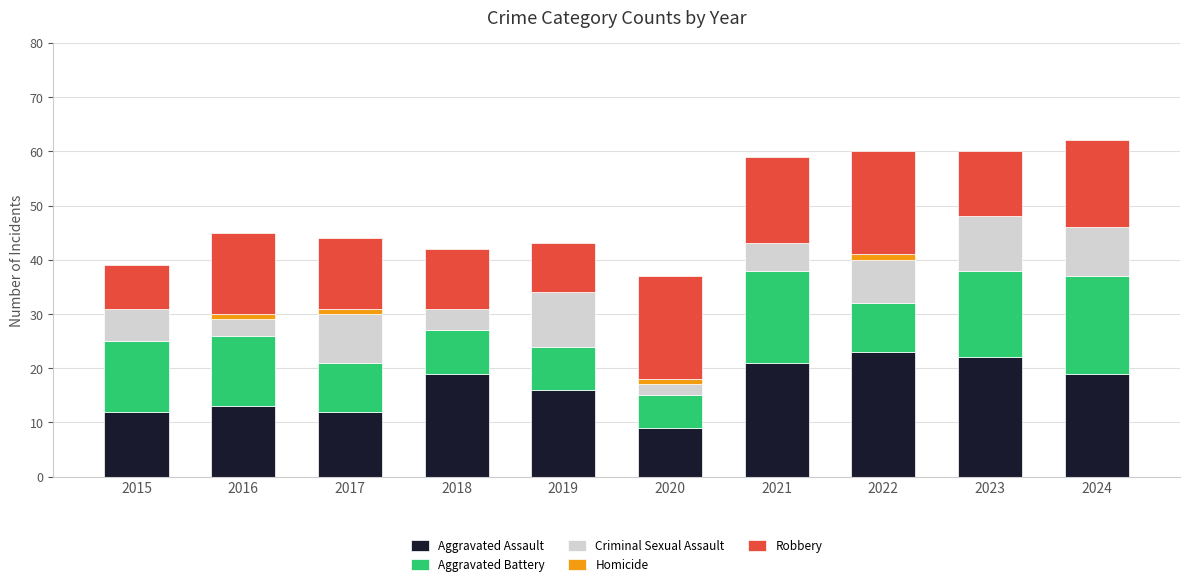

Is it true that Aggravated Assault equals 19 at 2024?

True